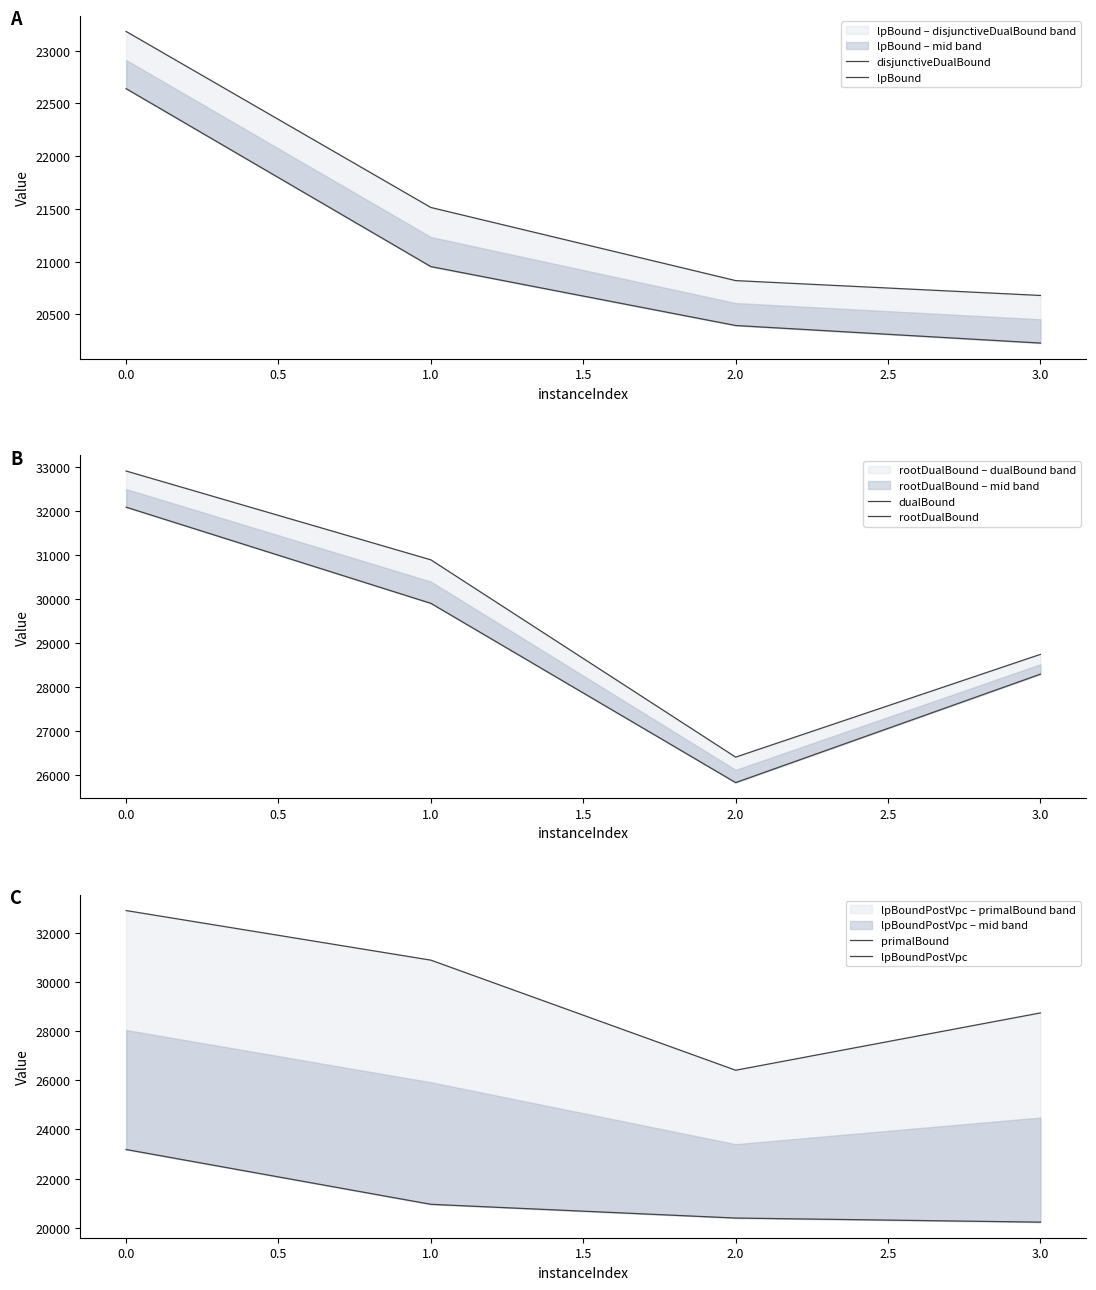

Which series has the widest spread of values?

dualBound